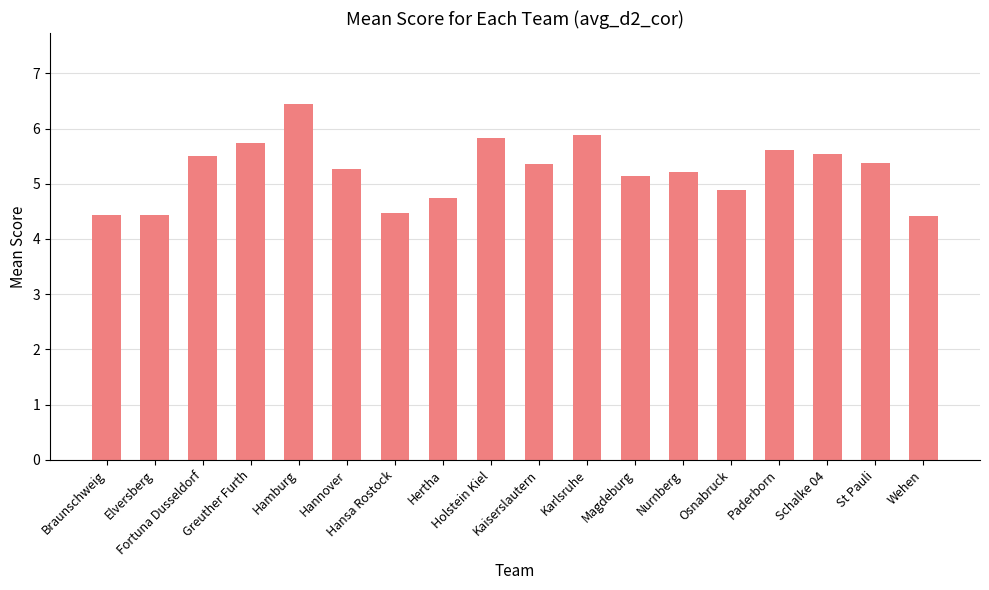

What is the label of the 11th bar from the right?

Hertha